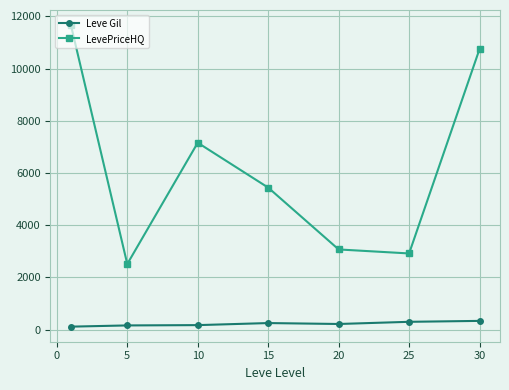

What is the greatest value displayed?

11666.5